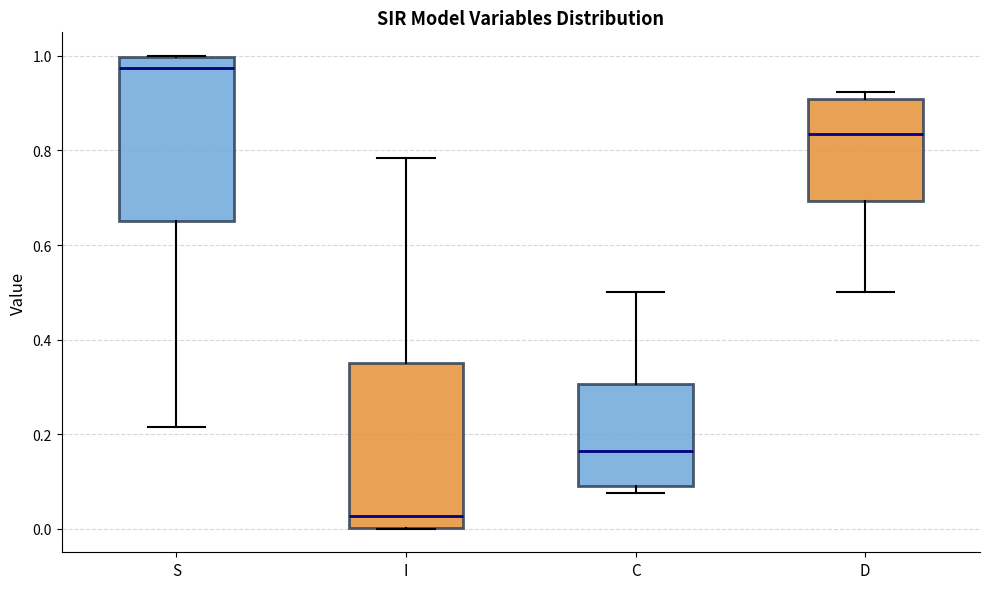

Where does the median line of the box for I sit on the y-axis? The values are not printed on the chart, so give them approximately, as read against the axis.

0.02